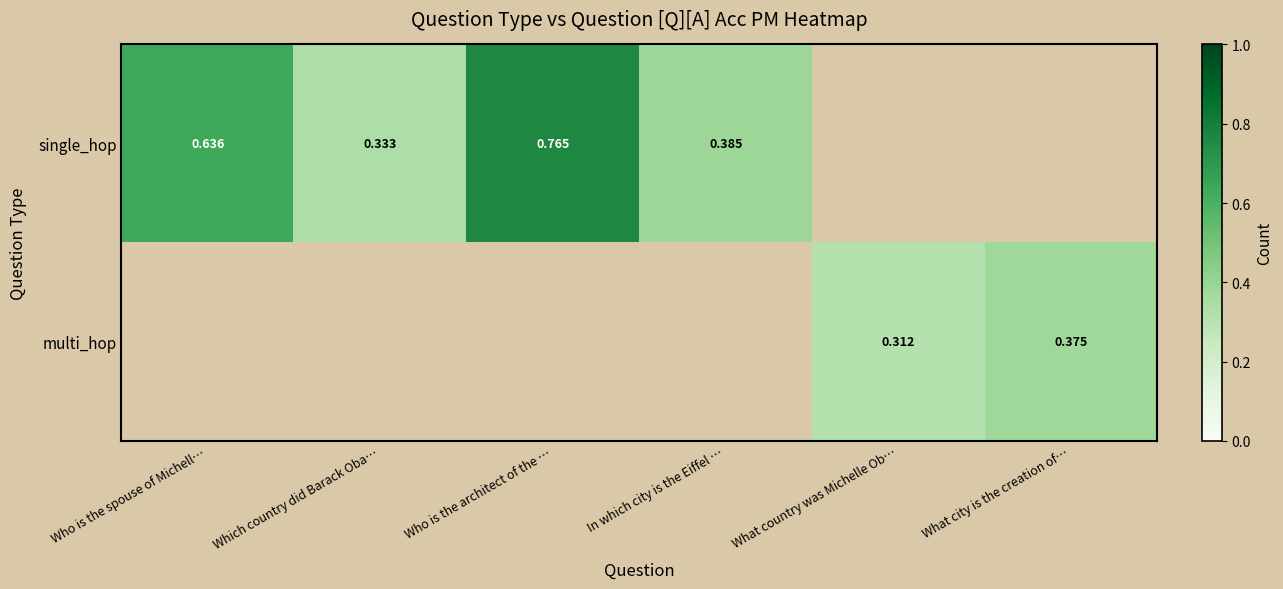

Which series has the largest range (max minus min)?

single_hop